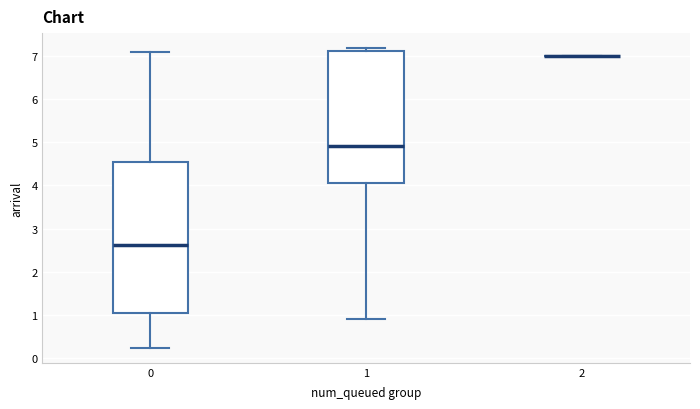

Reading left to right, transcribe this box plot: for each box, give where its median line is, the range the box spans, and where its two whiskers end, as read against the y-axis. The values are not printed on the chart, so give them approximately, as read against the axis.

0: median 2.6, box 1.0 to 4.5, whiskers 0.2 to 7.1
1: median 4.9, box 4.0 to 7.1, whiskers 0.9 to 7.2
2: box collapsed to a line at 7.0, whiskers 7.0 to 7.0